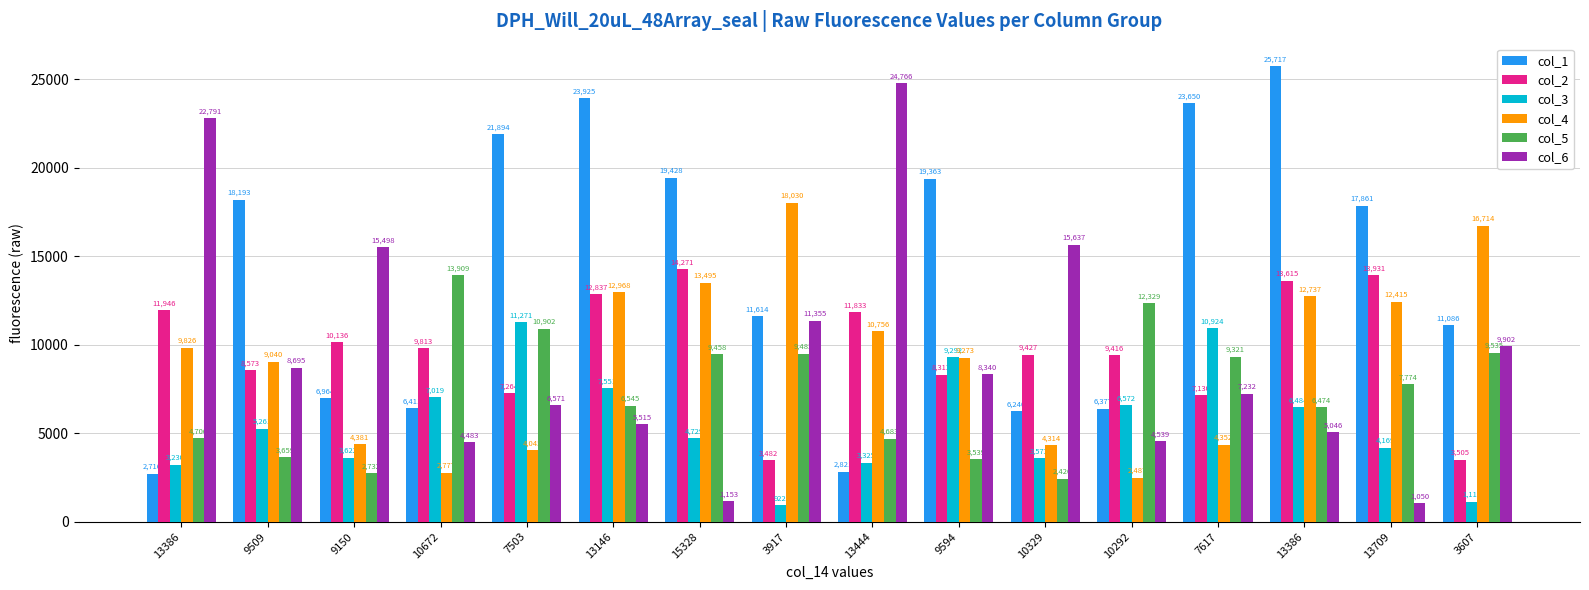

What is the average value of the col_2 series?

9718